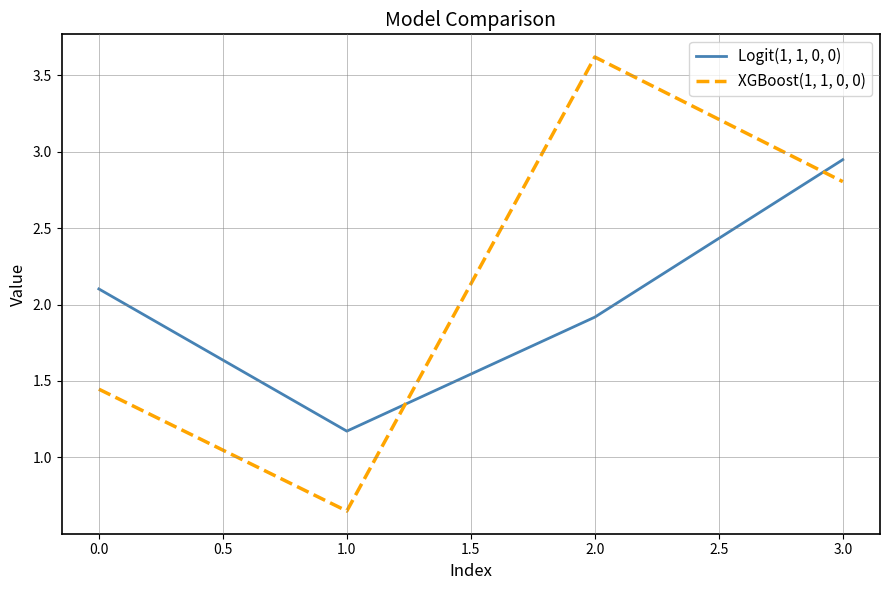

What is the total value across all series at 0.0?

3.5